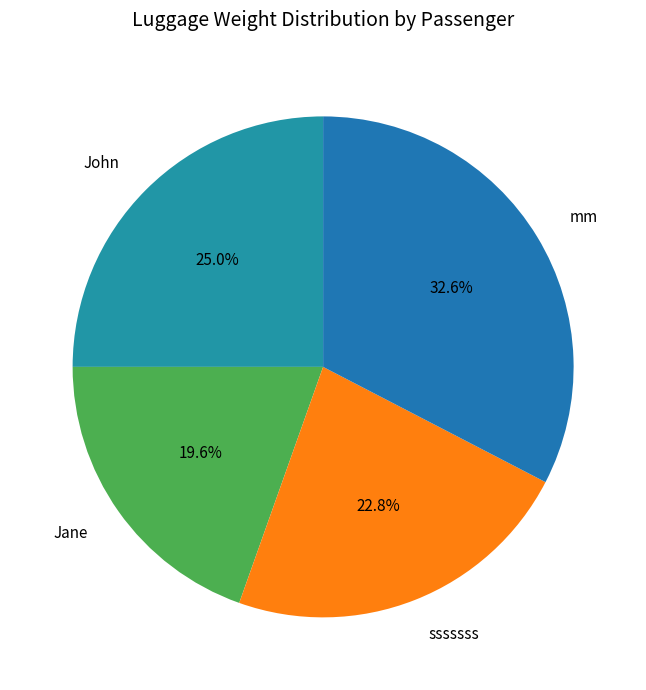

Between sssssss and mm, which is larger?

mm